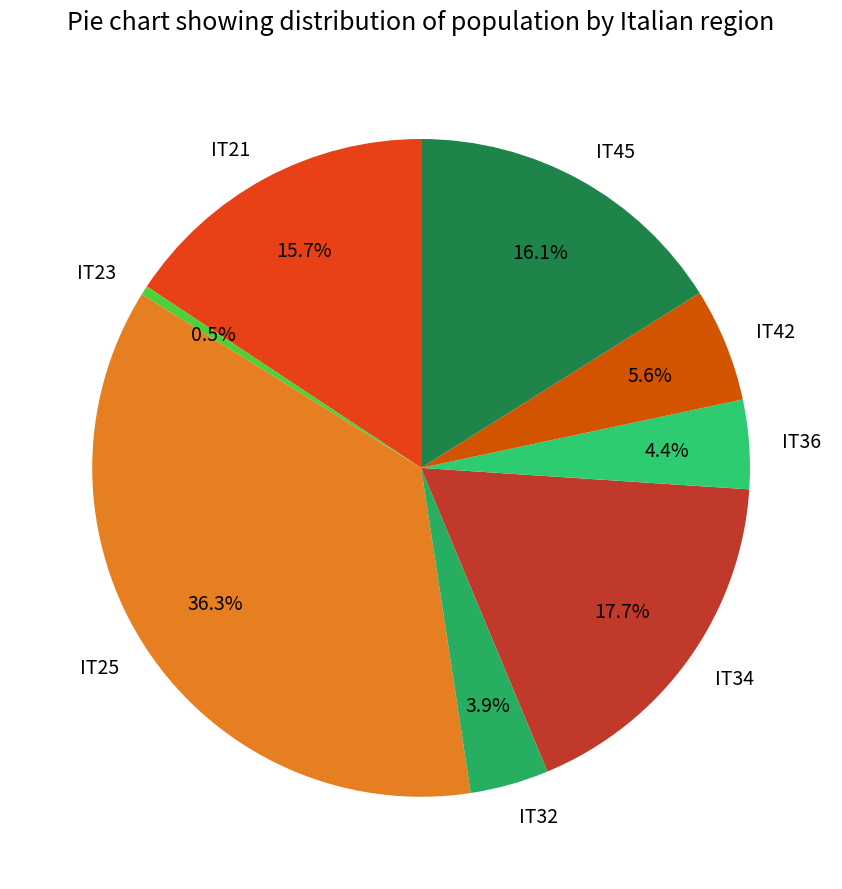

Is there a majority slice in this chart?

No